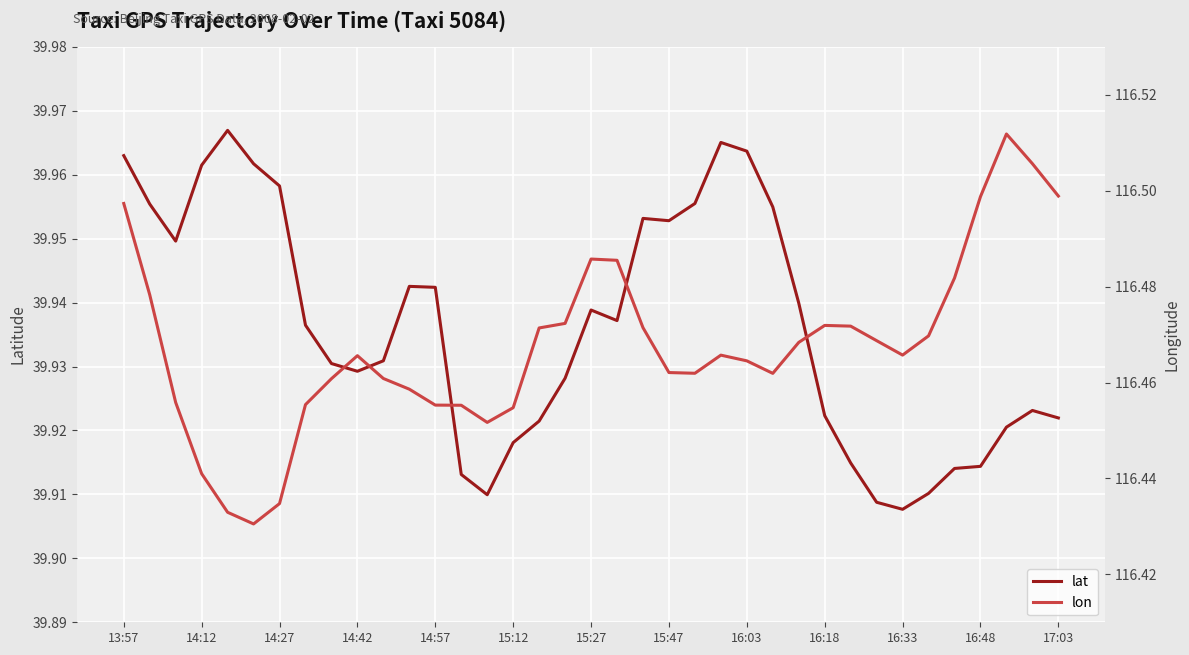

What is the difference between the highest and lowest values at 13:57?

76.5